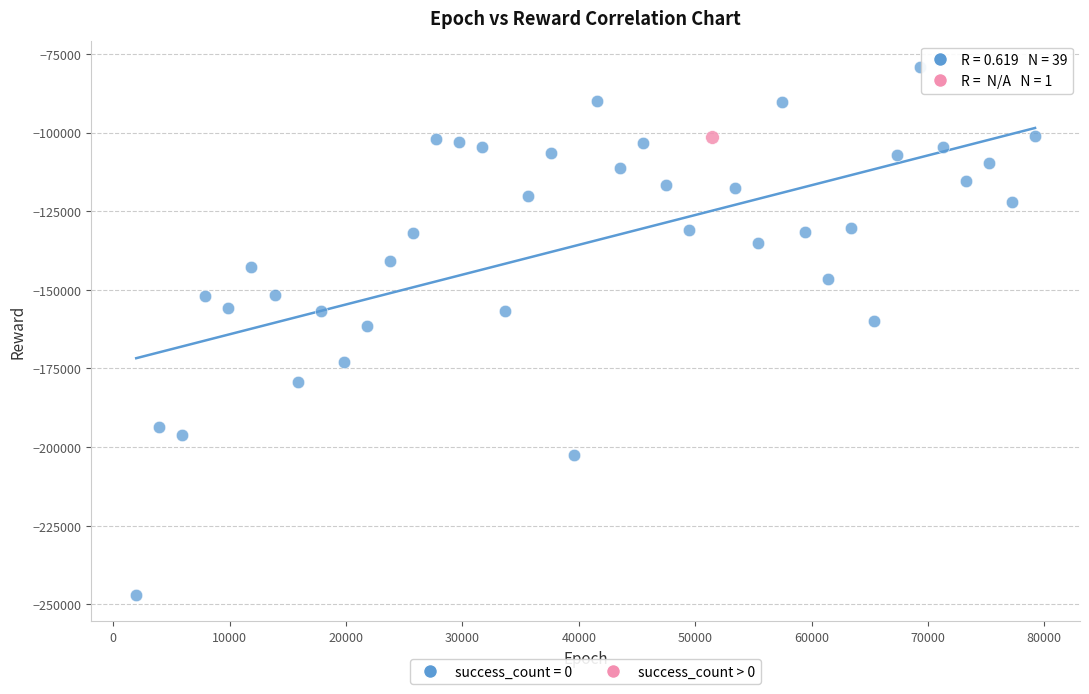

What are all the series names shown in the legend?

success_count = 0, success_count > 0